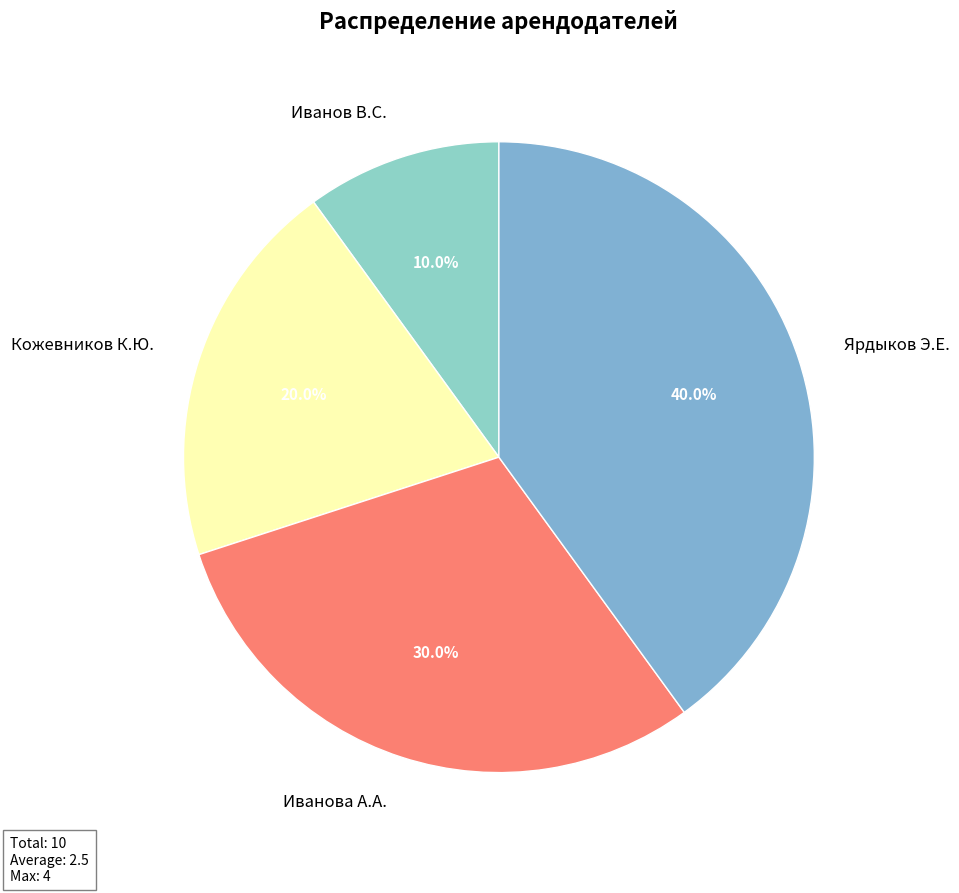

What is the ratio of the value at Кожевников К.Ю. to the value at Иванова А.А.?

0.7